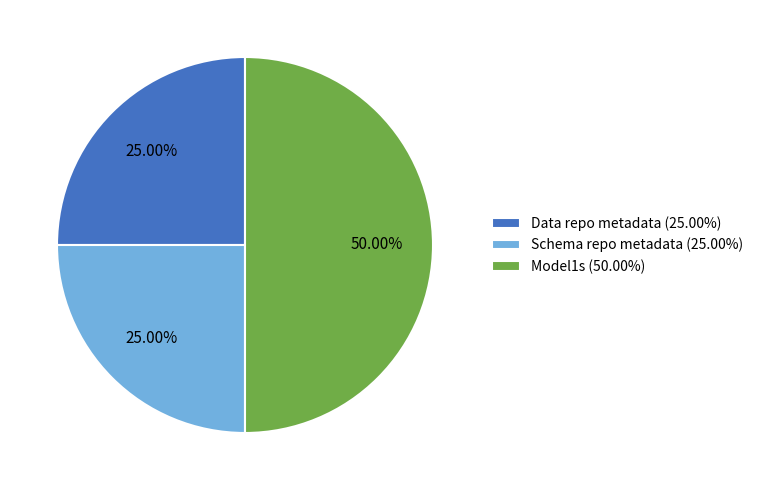

Is Data repo metadata (25.00%) the majority of the pie?

No